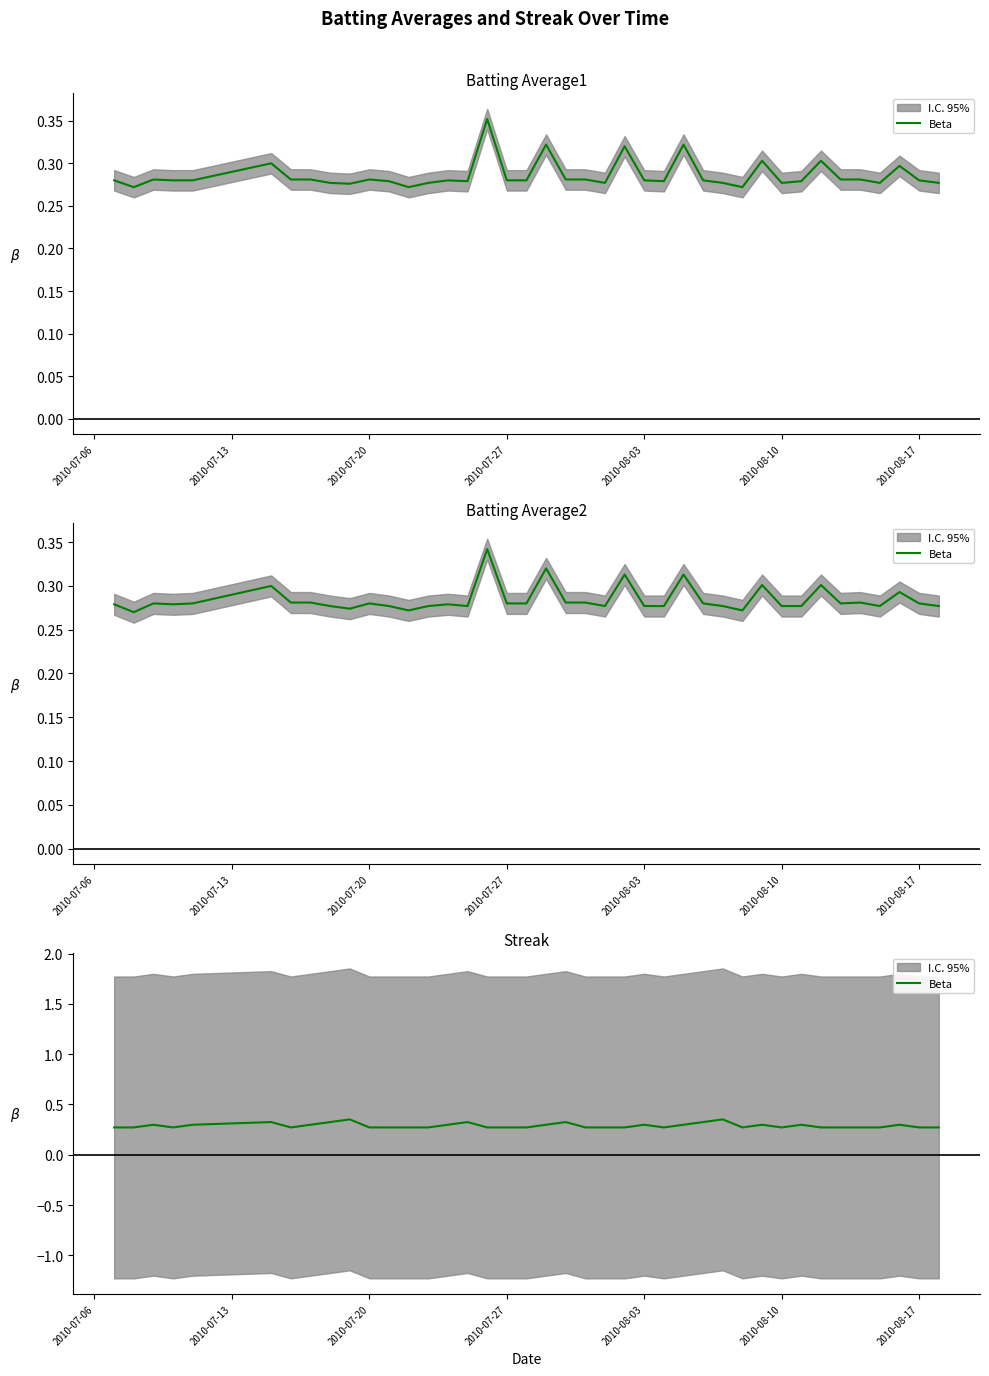

Reading left to right, transcribe all the data shown in this chart.

0.3	0.3	0.3	0.3	0.3	0.3	0.3	0.3	0.3	0.4	0.3	0.3	0.3	0.3	0.3	0.3	0.3	0.3	0.3	0.3	0.3	0.3	0.3	0.3	0.3	0.3	0.3	0.3	0.4	0.3	0.3	0.3	0.3	0.3	0.3	0.3	0.3	0.3	0.3	0.3